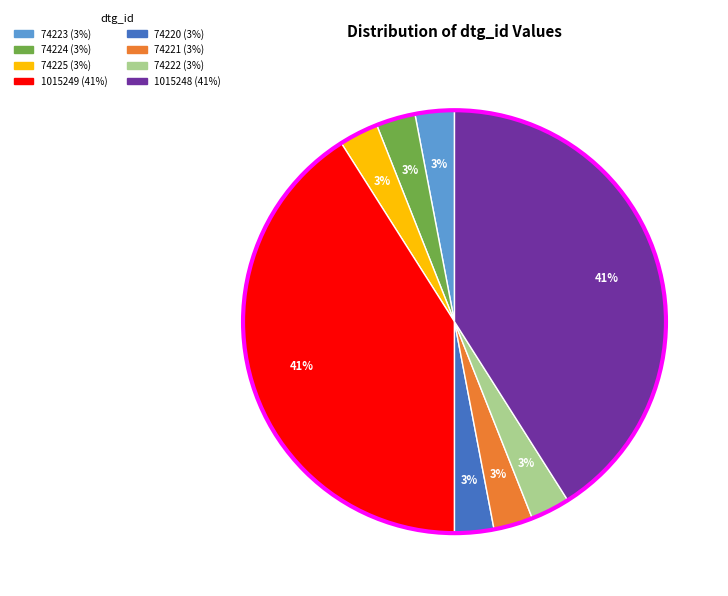

How many segments does this pie chart have?

8